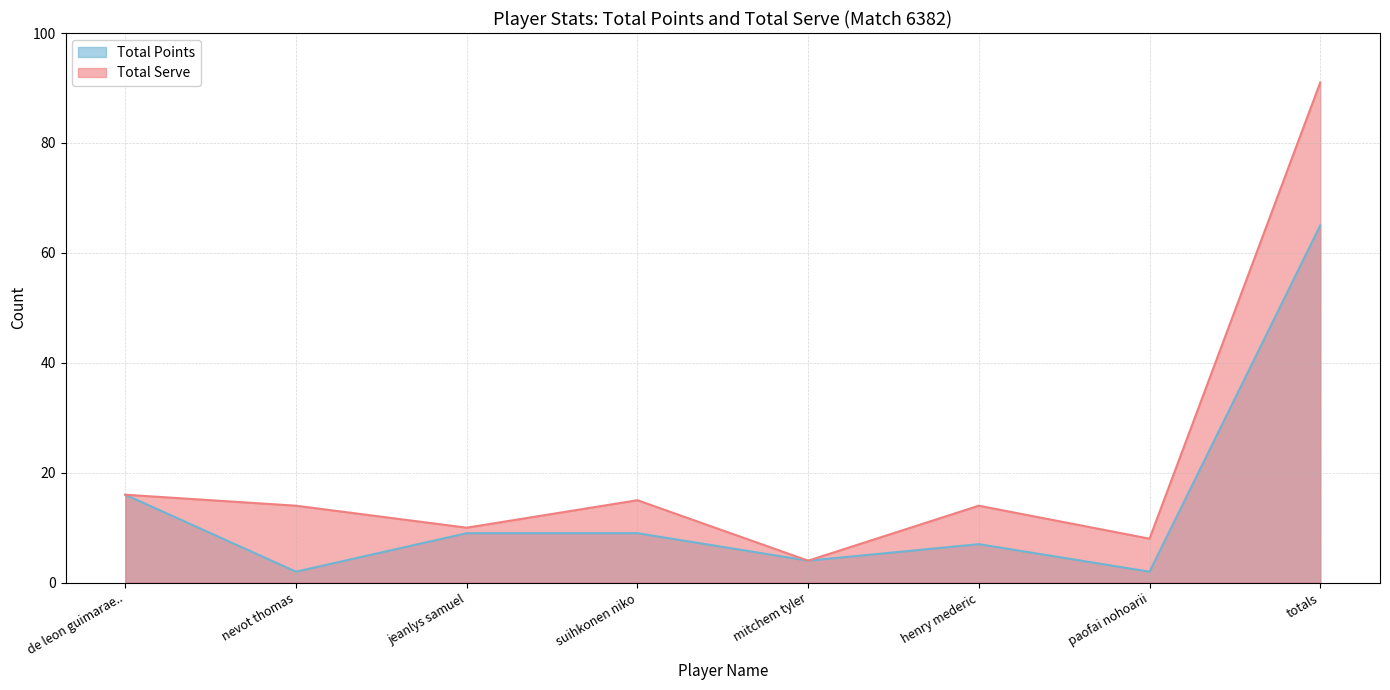

What is the maximum value for Total Serve?

91